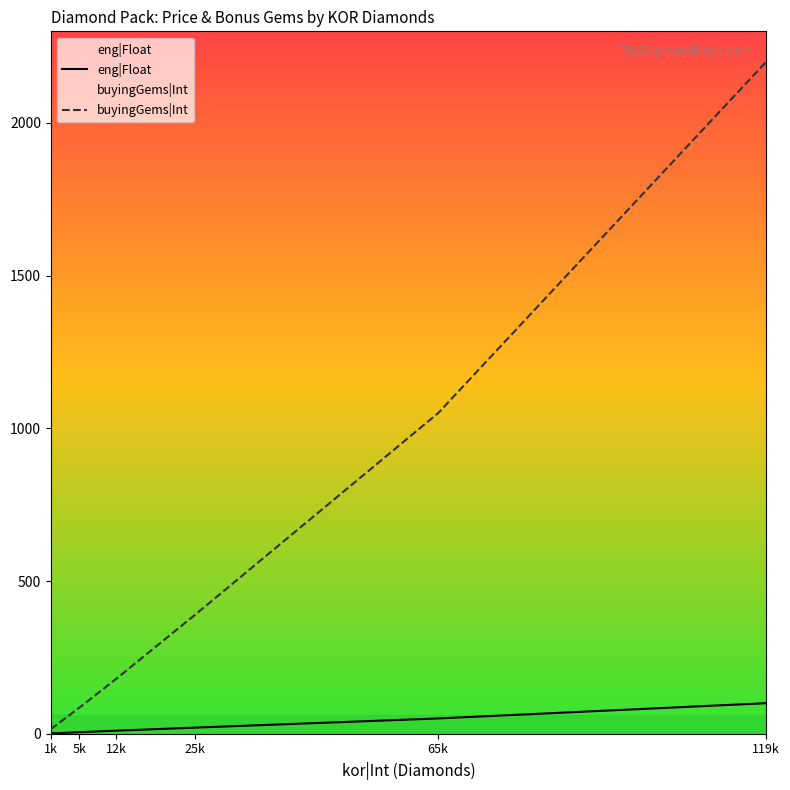

Which label corresponds to the largest value in the chart?

119k